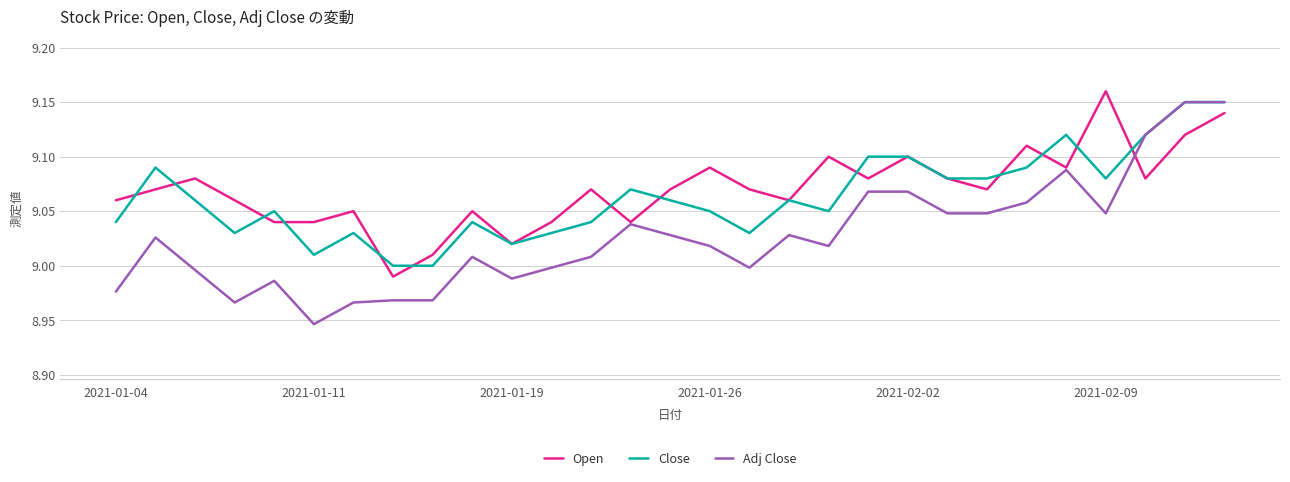

How many distinct data groups are displayed?

3